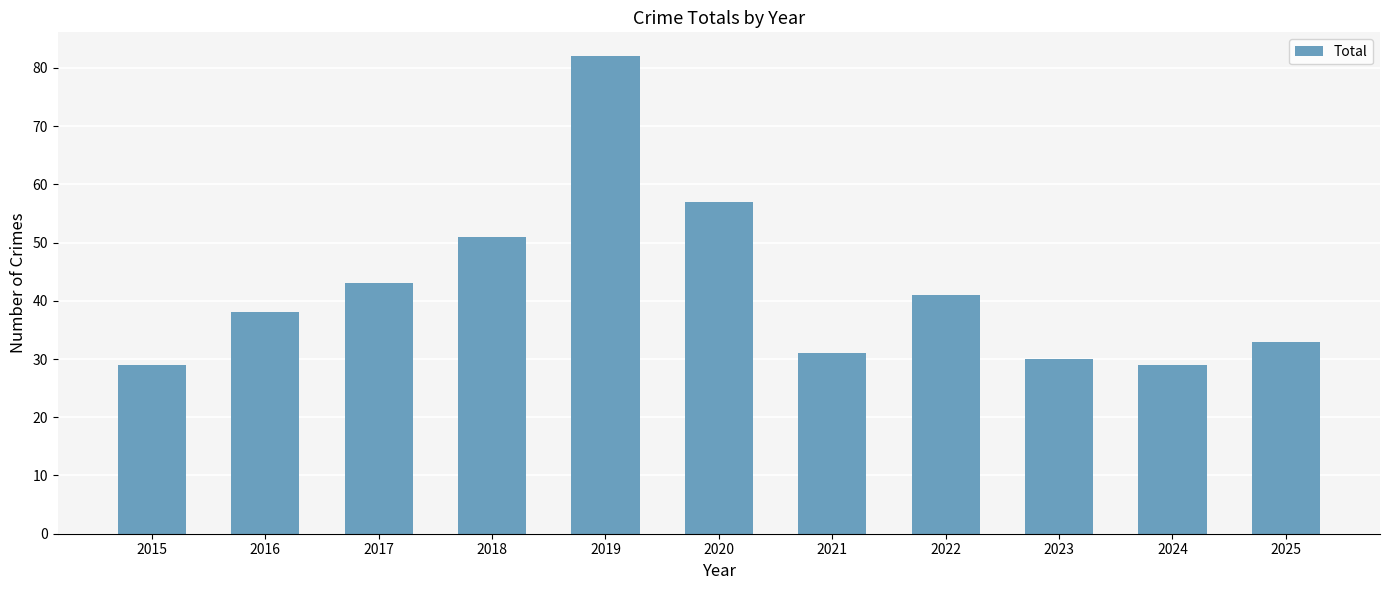

What is the value of the 6th bar from the left?

57